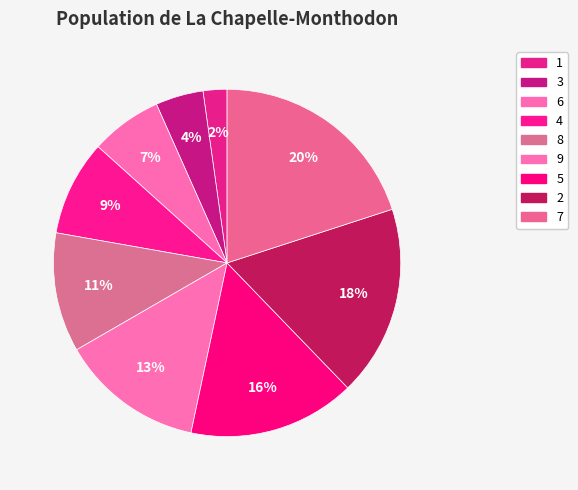

Is there a majority slice in this chart?

No